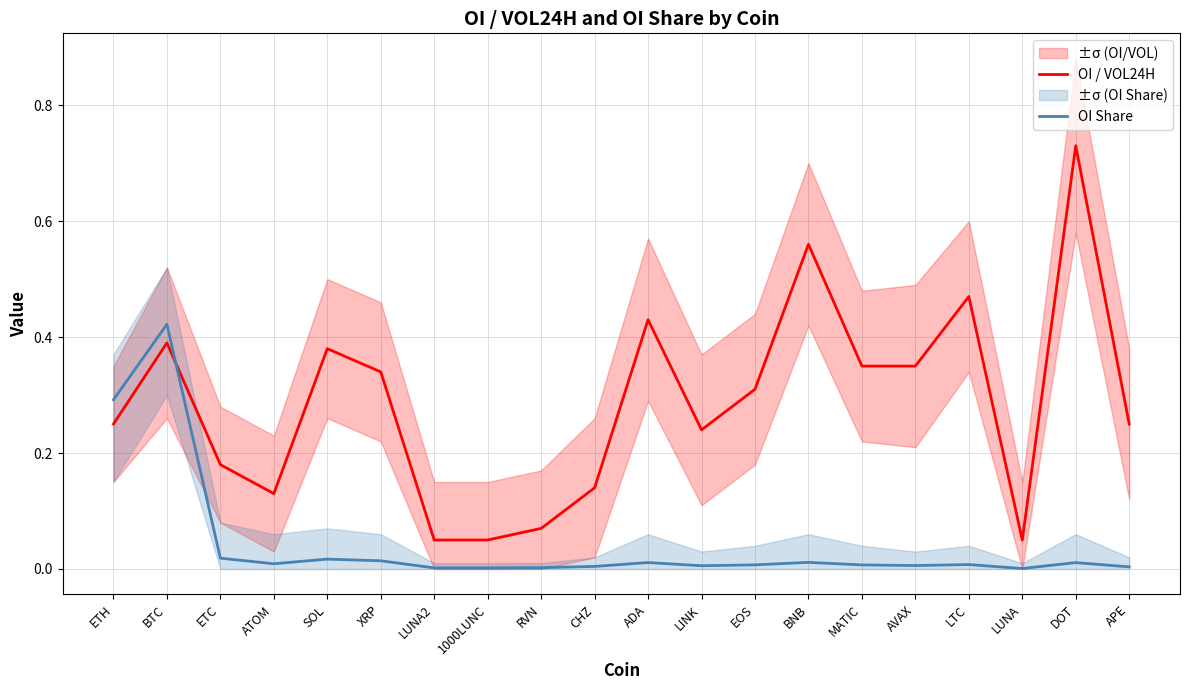

True or false: OI Share and OI / VOL24H intersect in this chart.

True